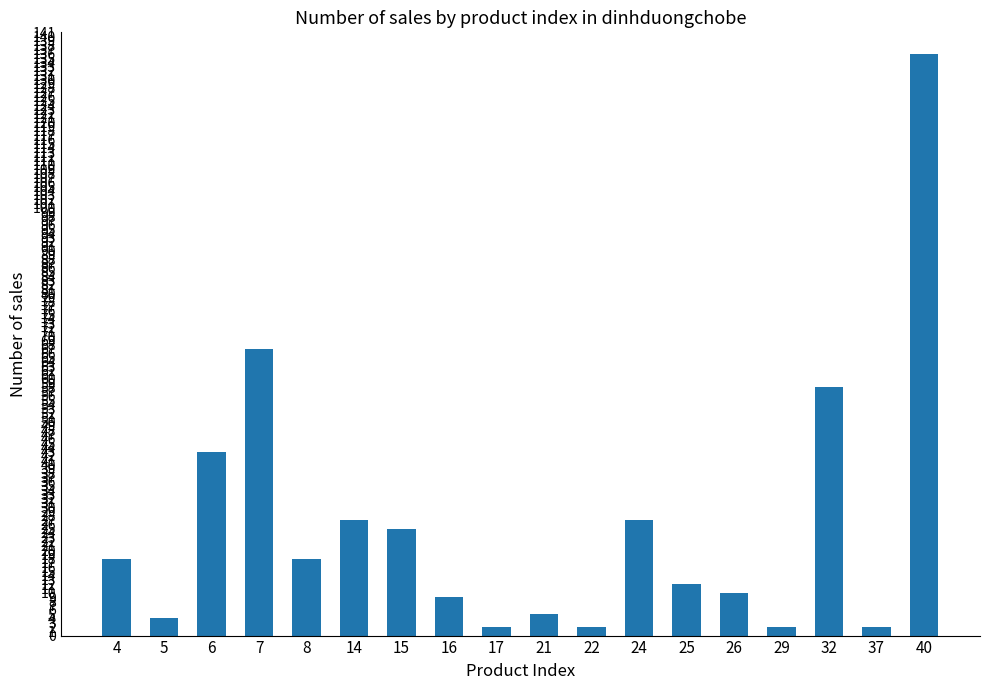

Reading right to left, what are all the values shown in this chart?

40=136	37=2	32=58	29=2	26=10	25=12	24=27	22=2	21=5	17=2	16=9	15=25	14=27	8=18	7=67	6=43	5=4	4=18